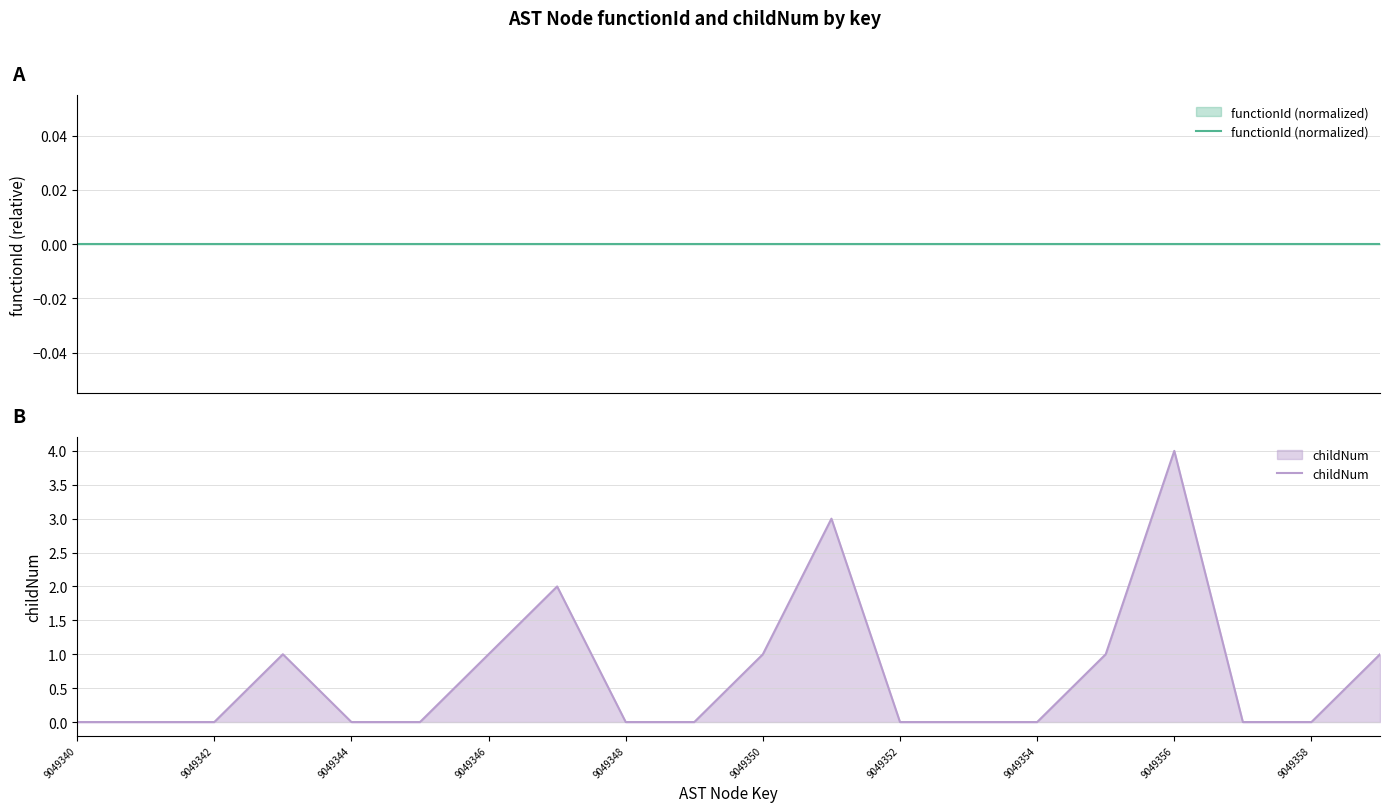

True or false: childNum has a value of 0 at 9049342.

True